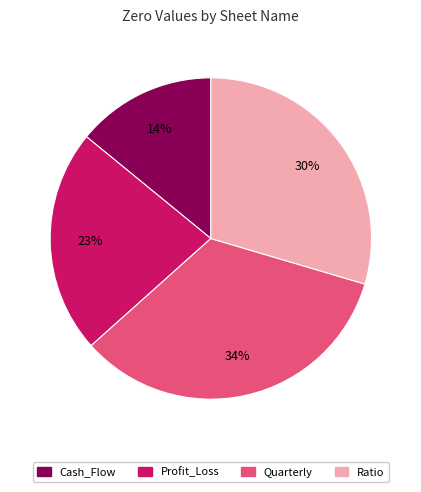

Is there any slice that represents more than half of the pie?

No